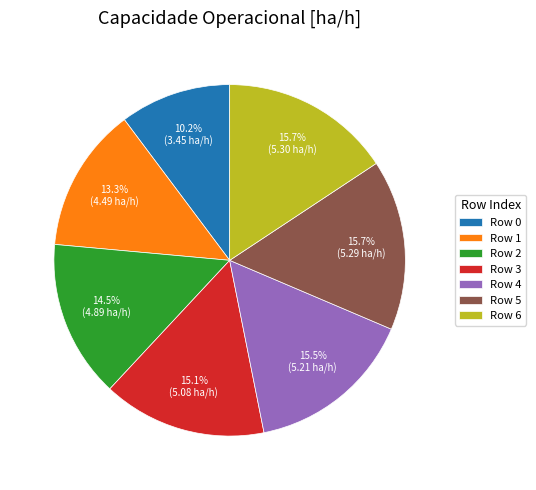

Which slice is the smallest?

Row 0